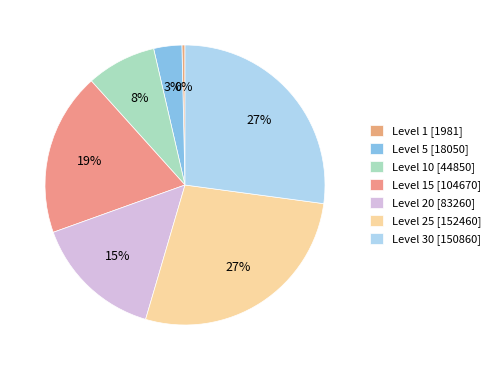

Is there a majority slice in this chart?

No